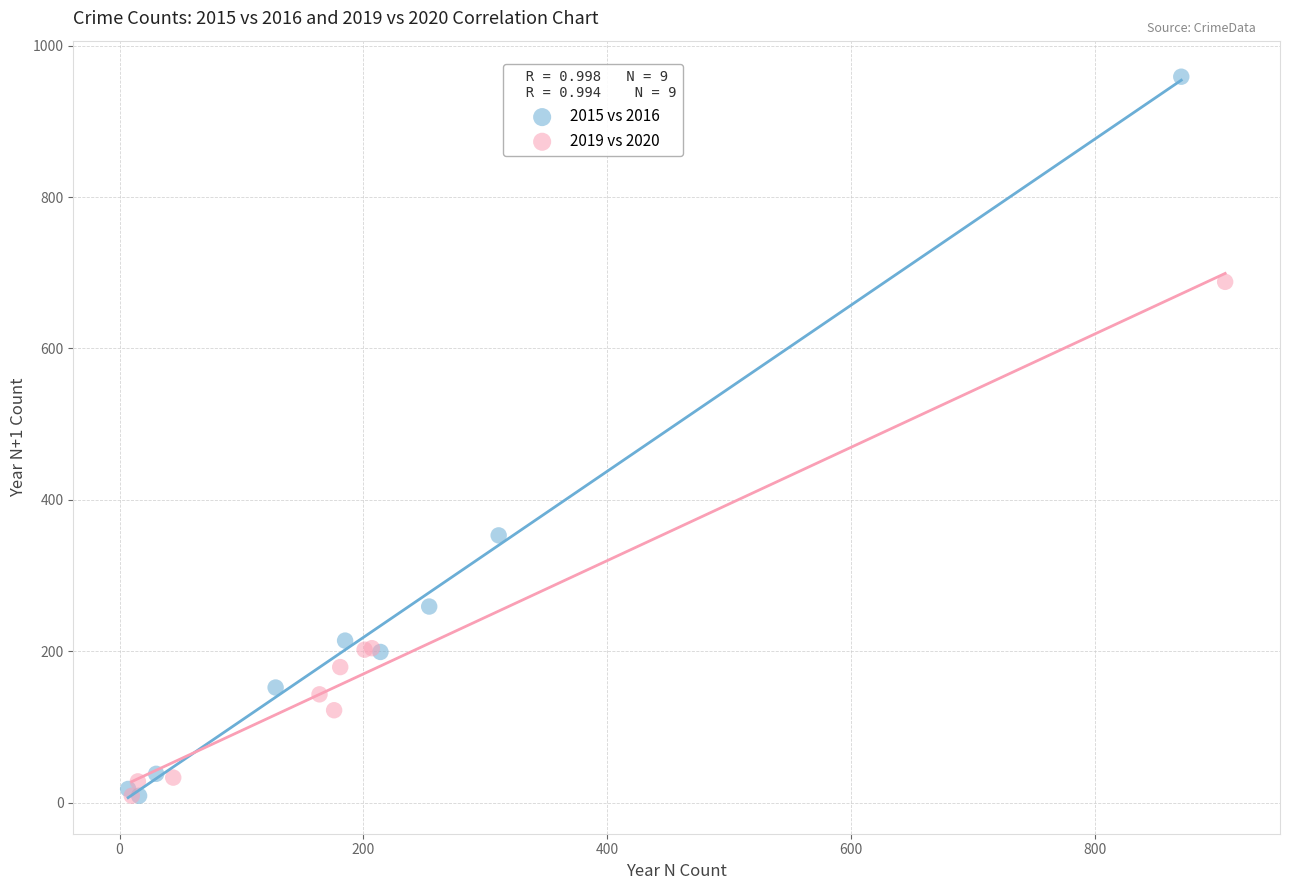

Which series reaches the maximum Y coordinate?

2015 vs 2016